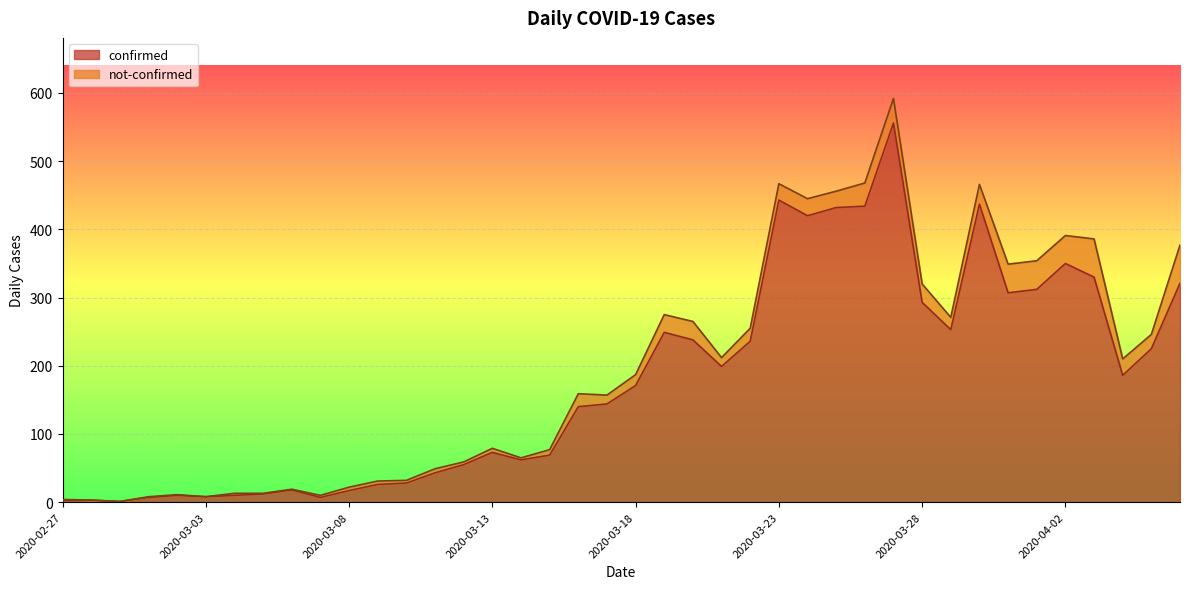

What is the change in value from 2020-04-03 to 2020-04-05?

-105